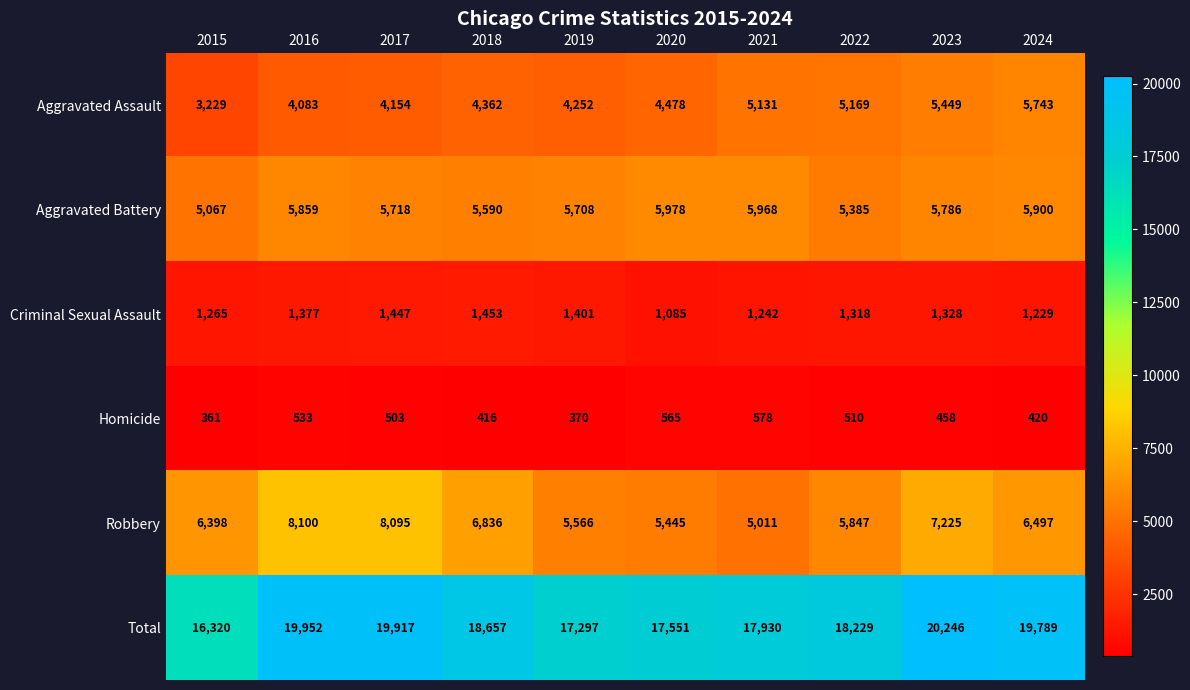

What is the total value across all series at 2017?

39834